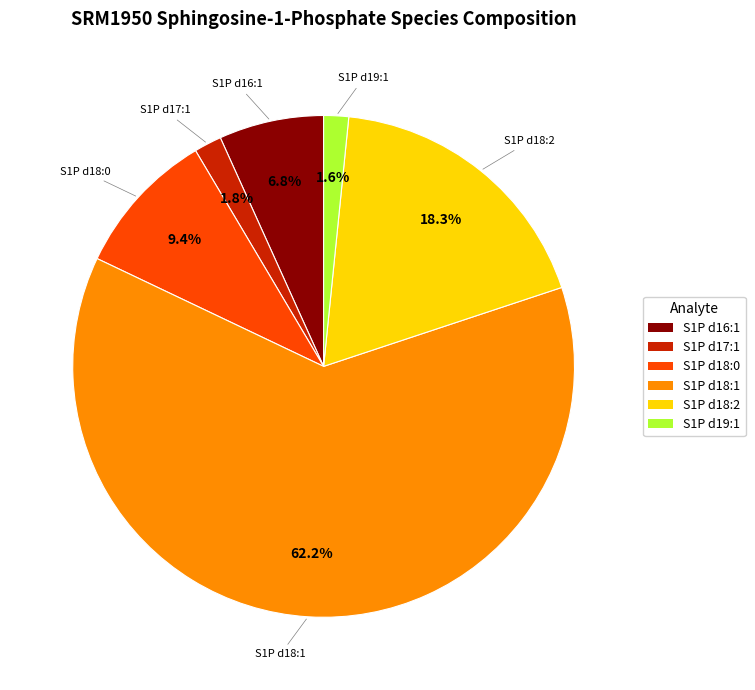

To the nearest percent, what portion does S1P d18:1 represent?

62%